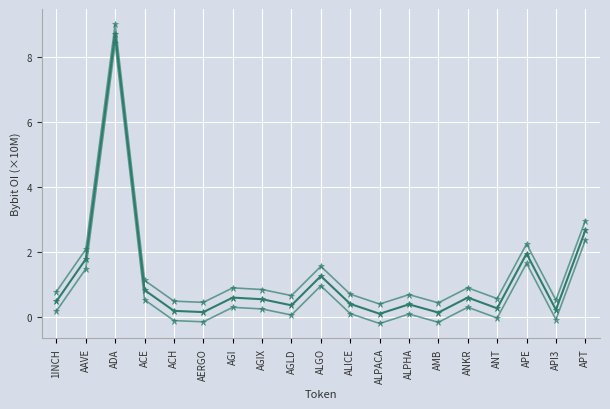

True or false: Bybit_OI_-0.3 has a value of 0.9 at APT.

False